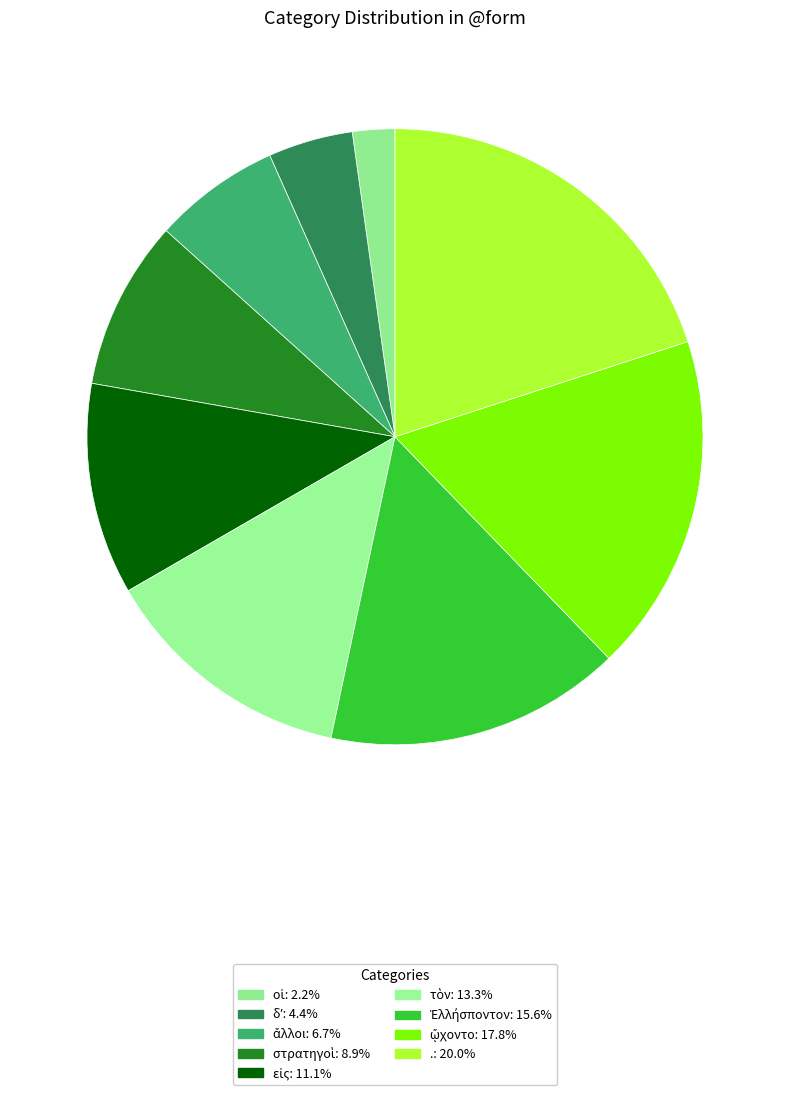

How many segments does this pie chart have?

9